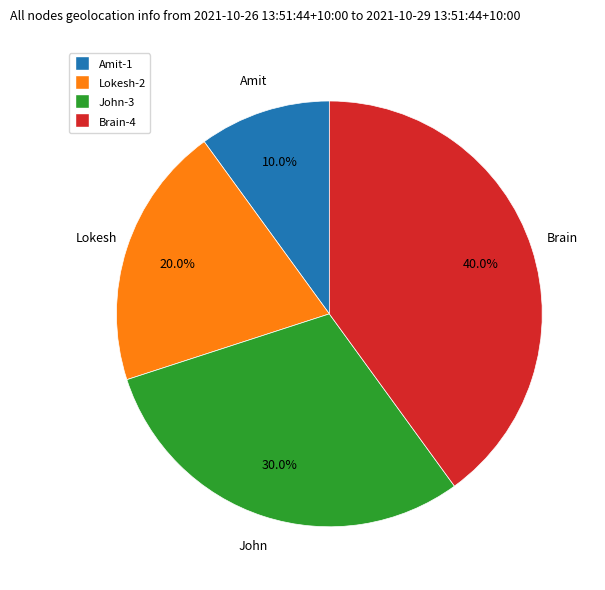

To the nearest percent, what is the combined percentage of Brain and Amit?

50%